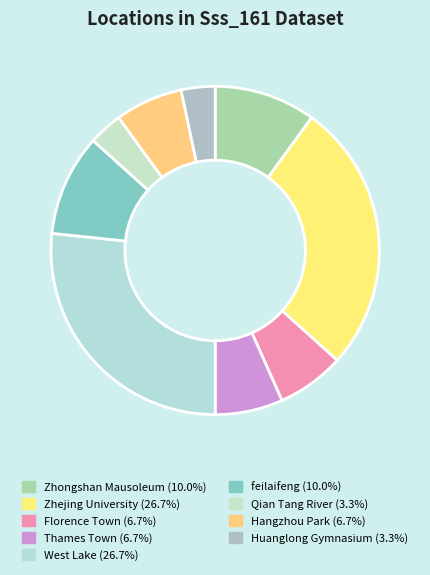

The West Lake slice represents 27% of the pie. True or false?

True